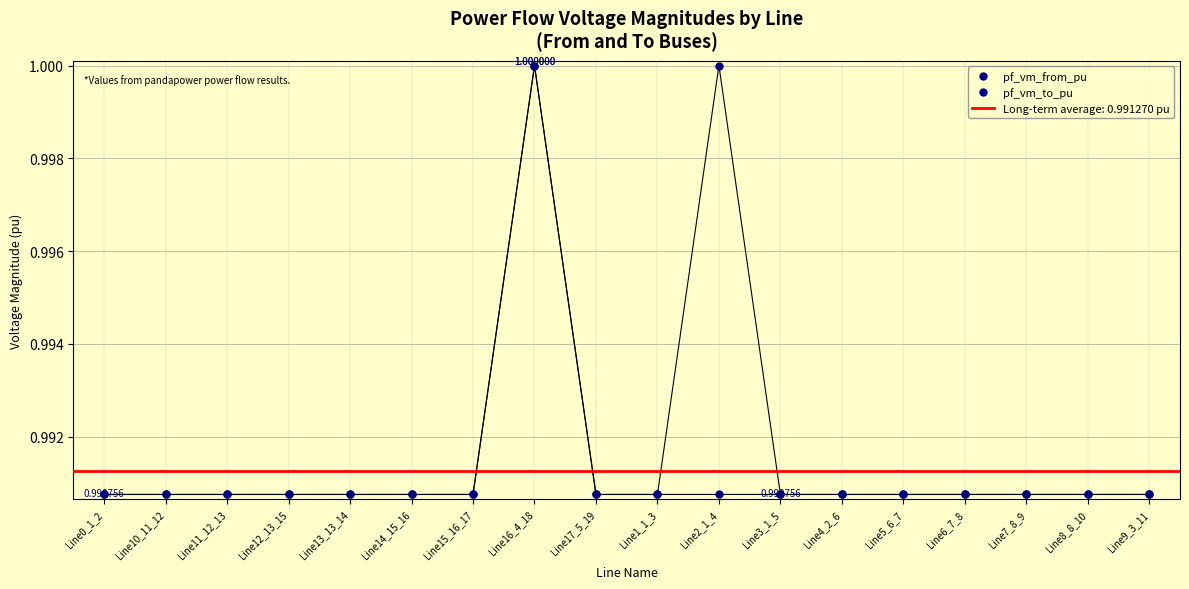

At which category is the sum across all series the highest?

Line16_4_18